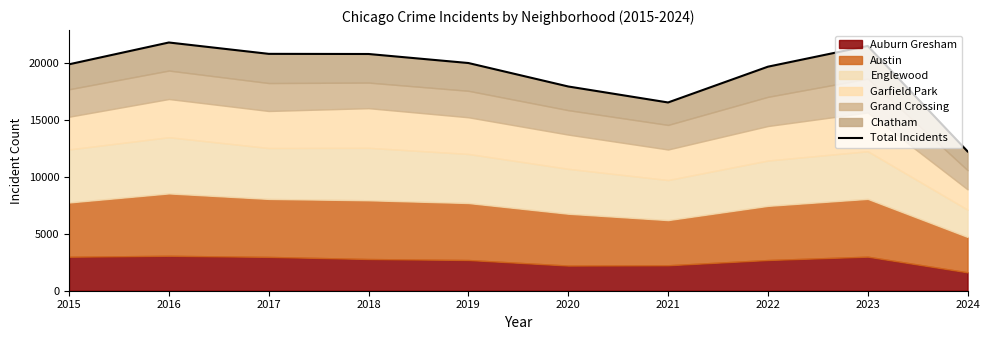

Reading left to right, what are all the values shown in this chart?

19900	21817	20819	20806	20013	17951	16546	19690	21513	12244